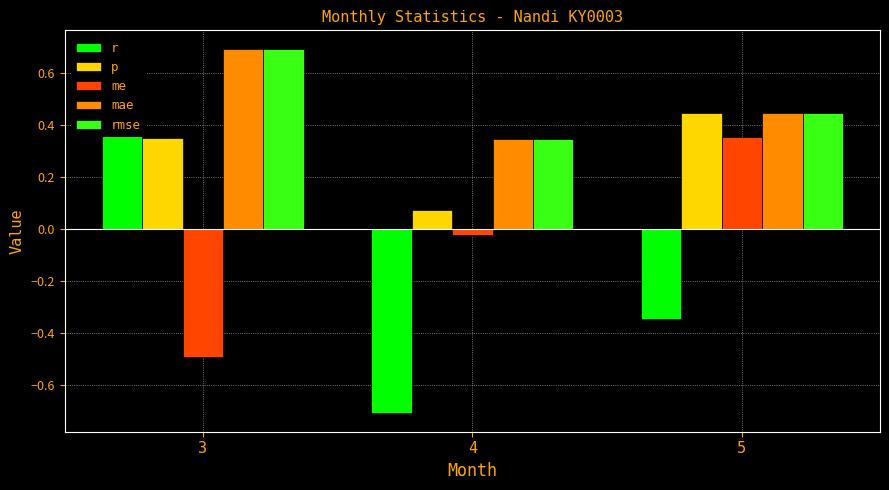

What is the spread (max minus min) of values at 3?

1.2